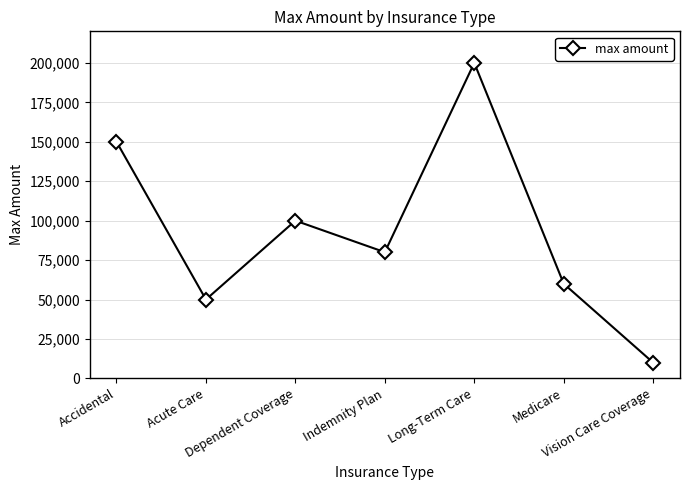

Rank the categories by value from lowest to highest.

Vision Care Coverage, Acute Care, Medicare, Indemnity Plan, Dependent Coverage, Accidental, Long-Term Care